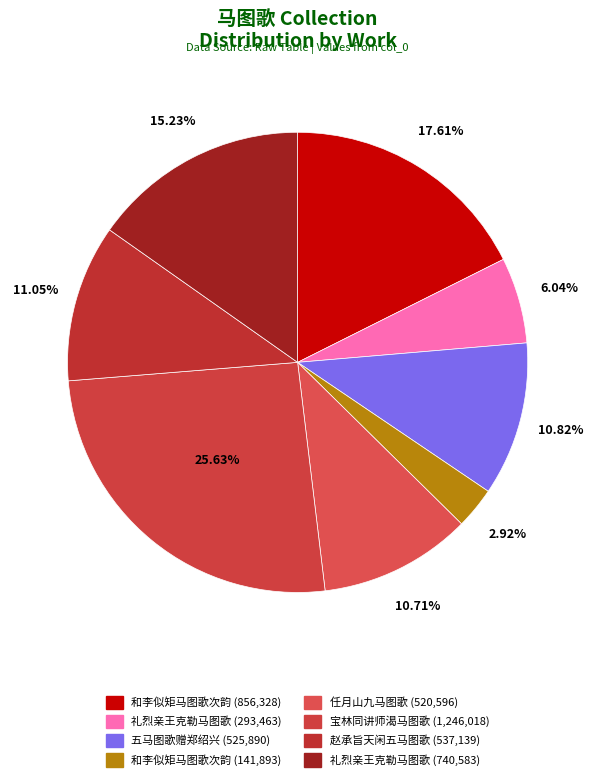

Count the number of slices in the pie.

8